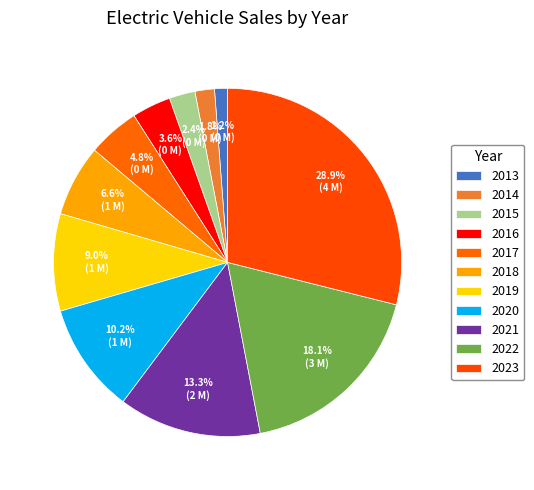

What is the total percentage of 2013 and 2017?

6.0%